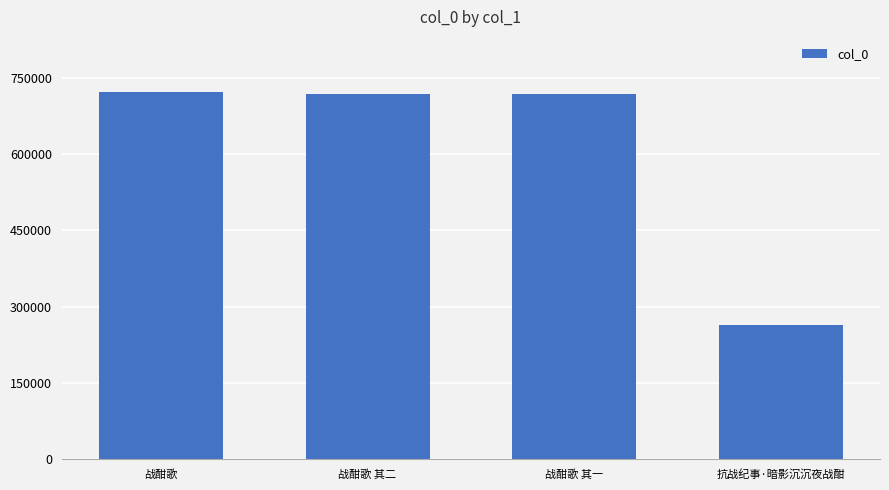

What value does the data have at 抗战纪事·暗影沉沉夜战酣, to the nearest 100?

264800